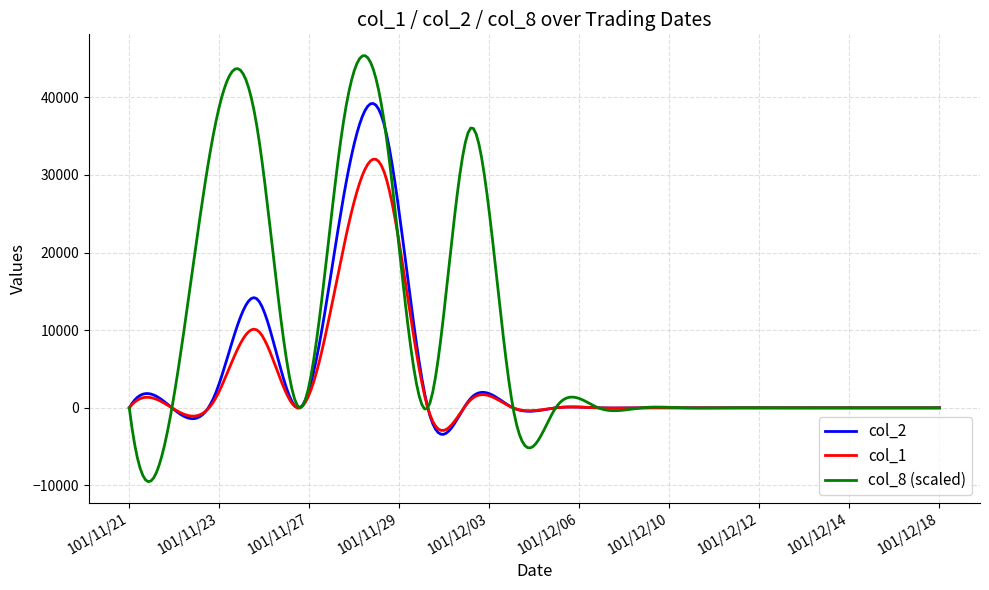

What is the greatest value displayed?

45352.0